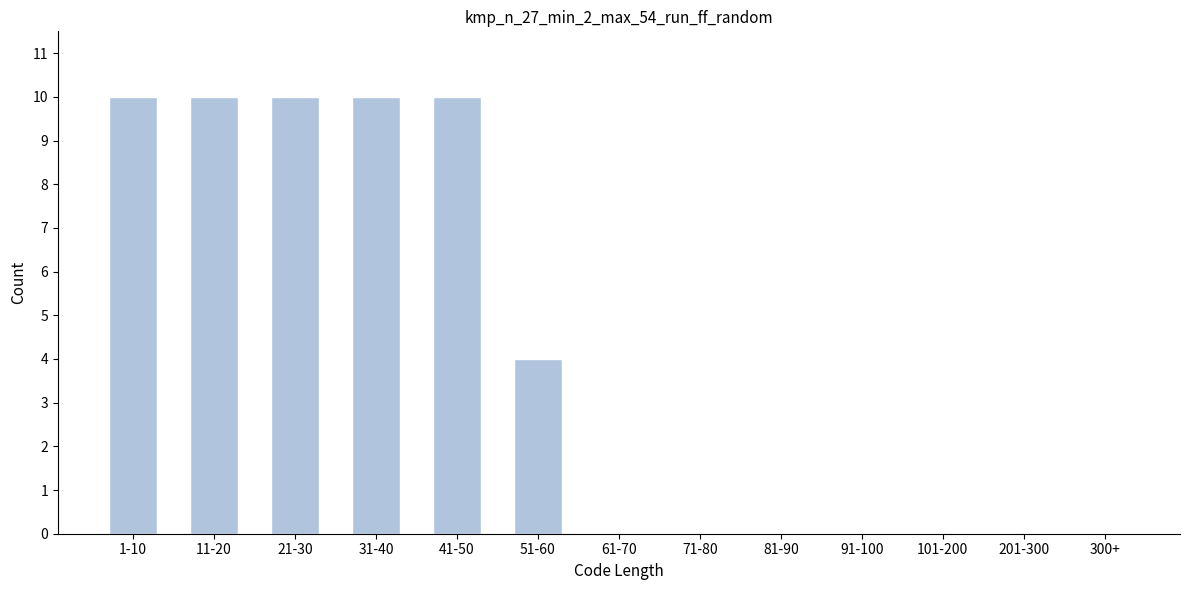

Reading left to right, transcribe all the data shown in this chart.

1-10=10	11-20=10	21-30=10	31-40=10	41-50=10	51-60=4	61-70=0	71-80=0	81-90=0	91-100=0	101-200=0	201-300=0	300+=0